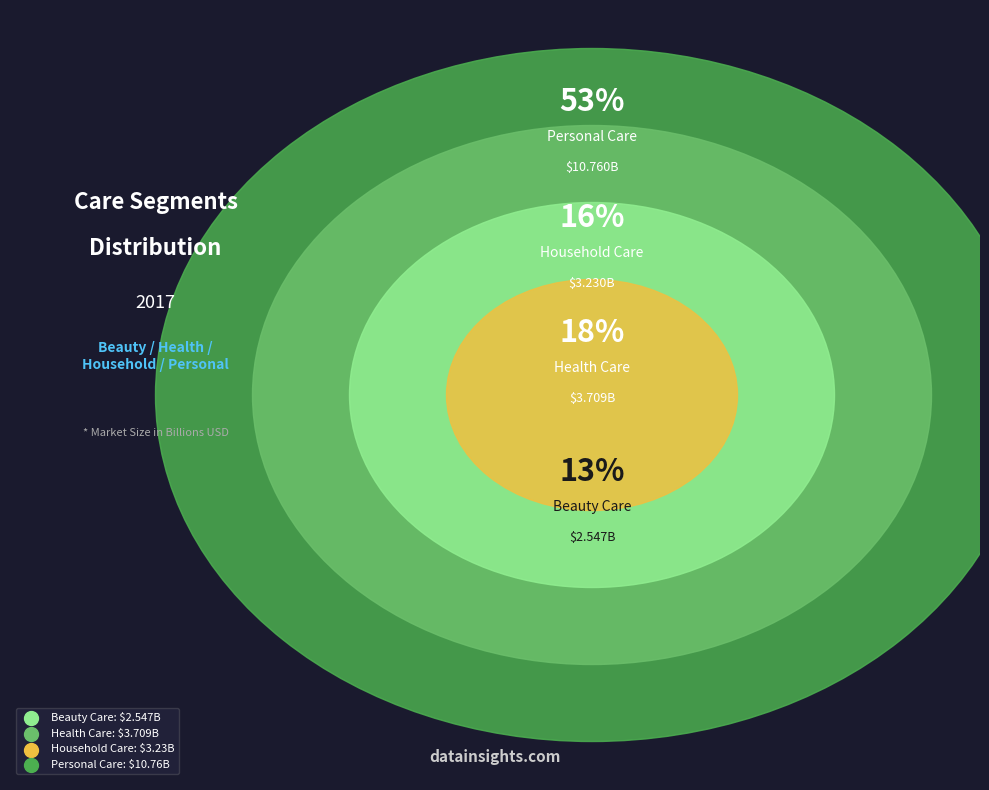

To the nearest percent, what portion does Health Care represent?

18%